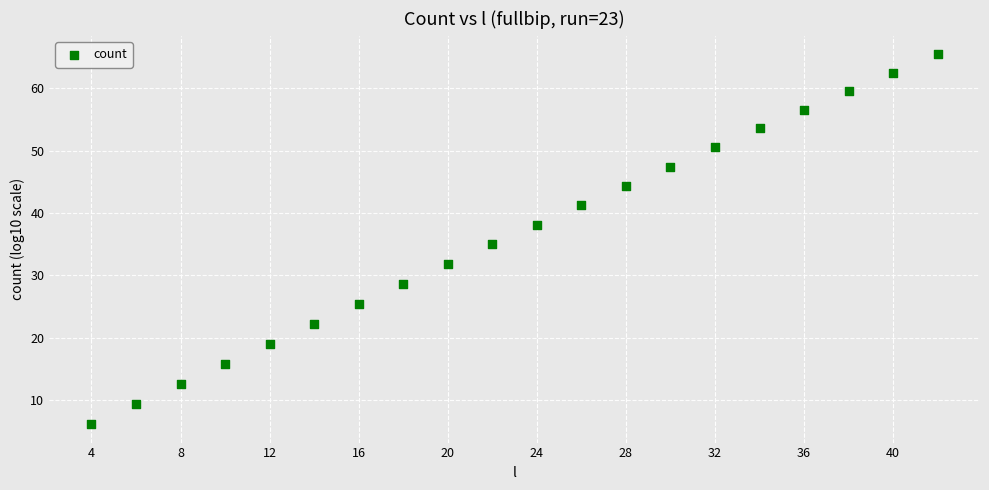

What is the range of X values (max minus min)?

38.0